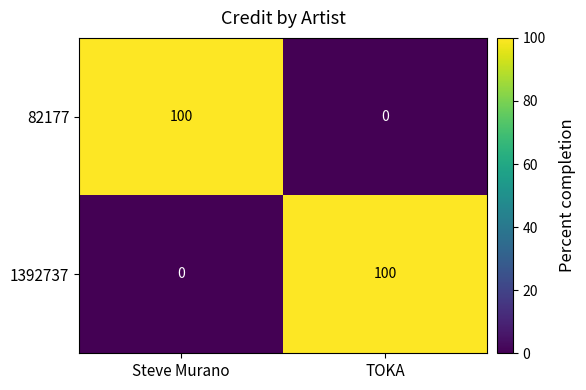

The 82177 series shows 0 at TOKA. True or false?

True